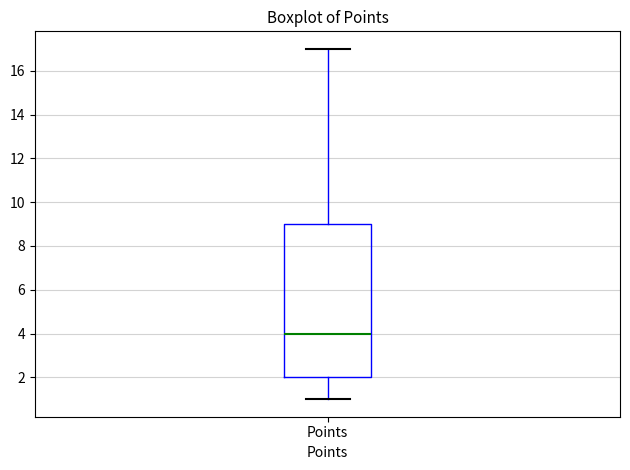

Read this box plot against the y-axis: the position of the median line, the range covered by the box, and the ends of both whiskers. The values are not printed on the chart, so give them approximately, as read against the axis.

median 4, box 2 to 9, whiskers 1 to 17